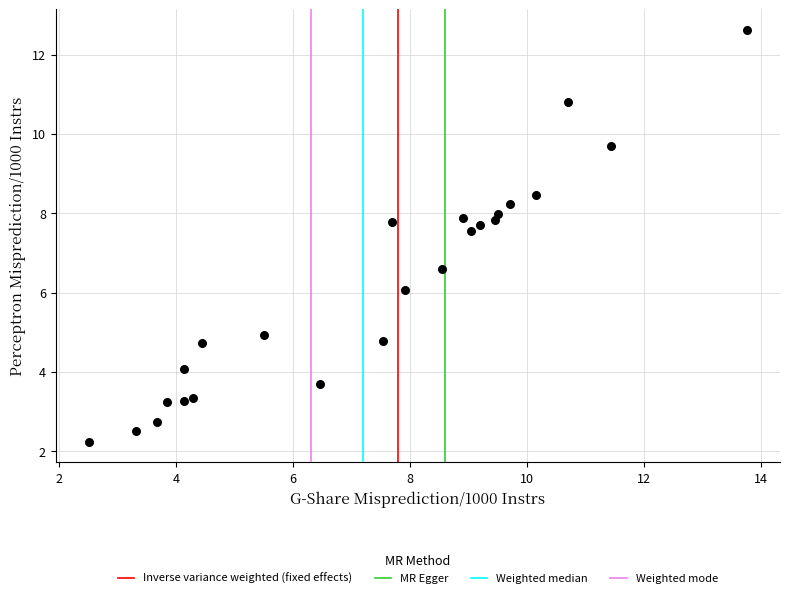

What is the range of X values (max minus min)?

11.3